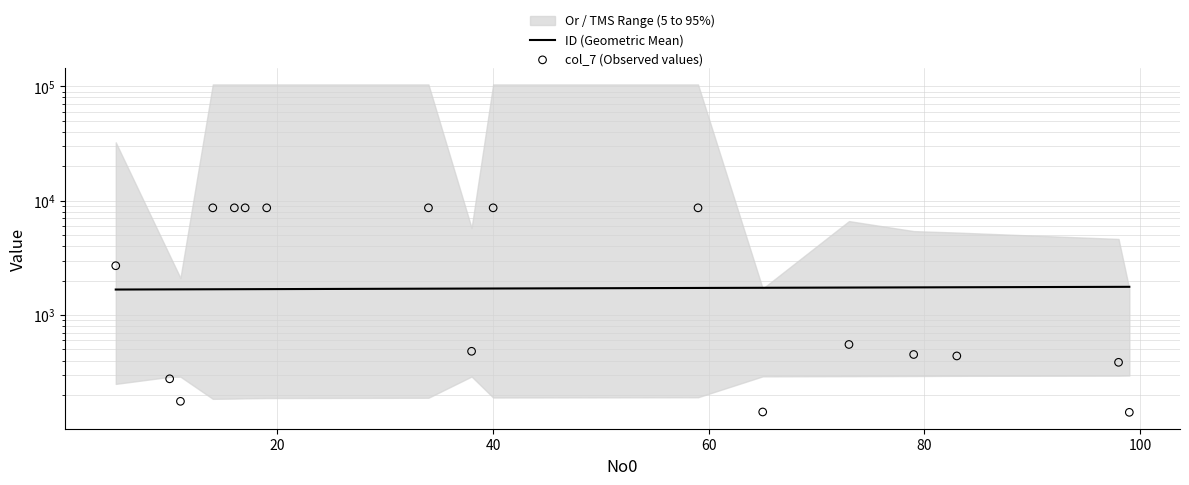

At how many categories does at least one series exceed 8047?

7